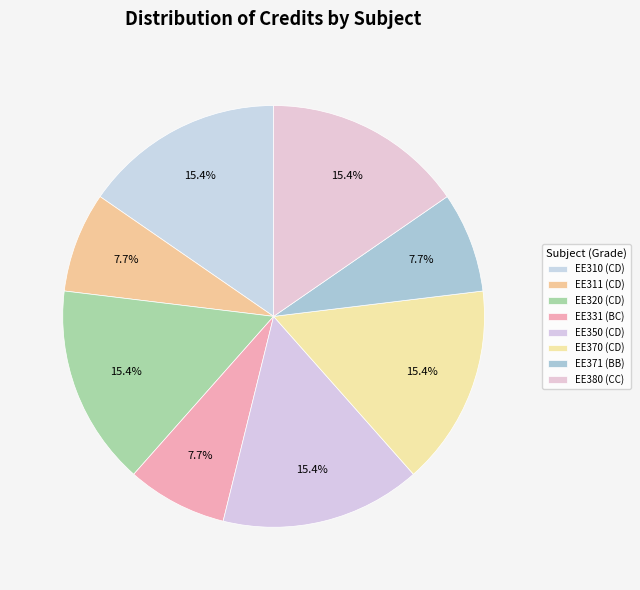

To the nearest percent, what portion does EE331 (BC) represent?

8%